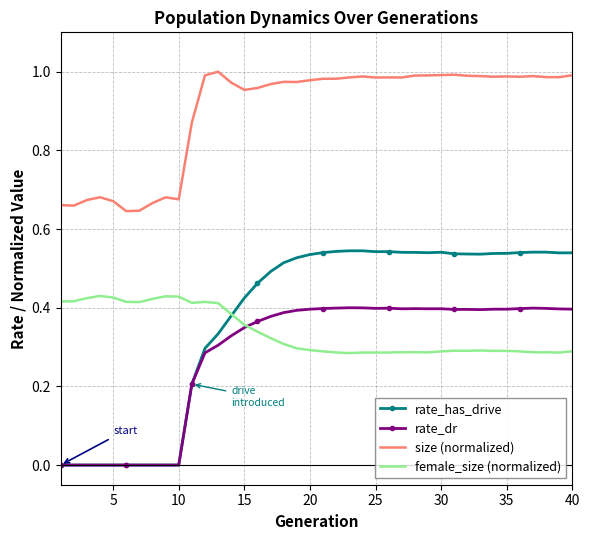

Which series has the largest total across all categories?

size (normalized)